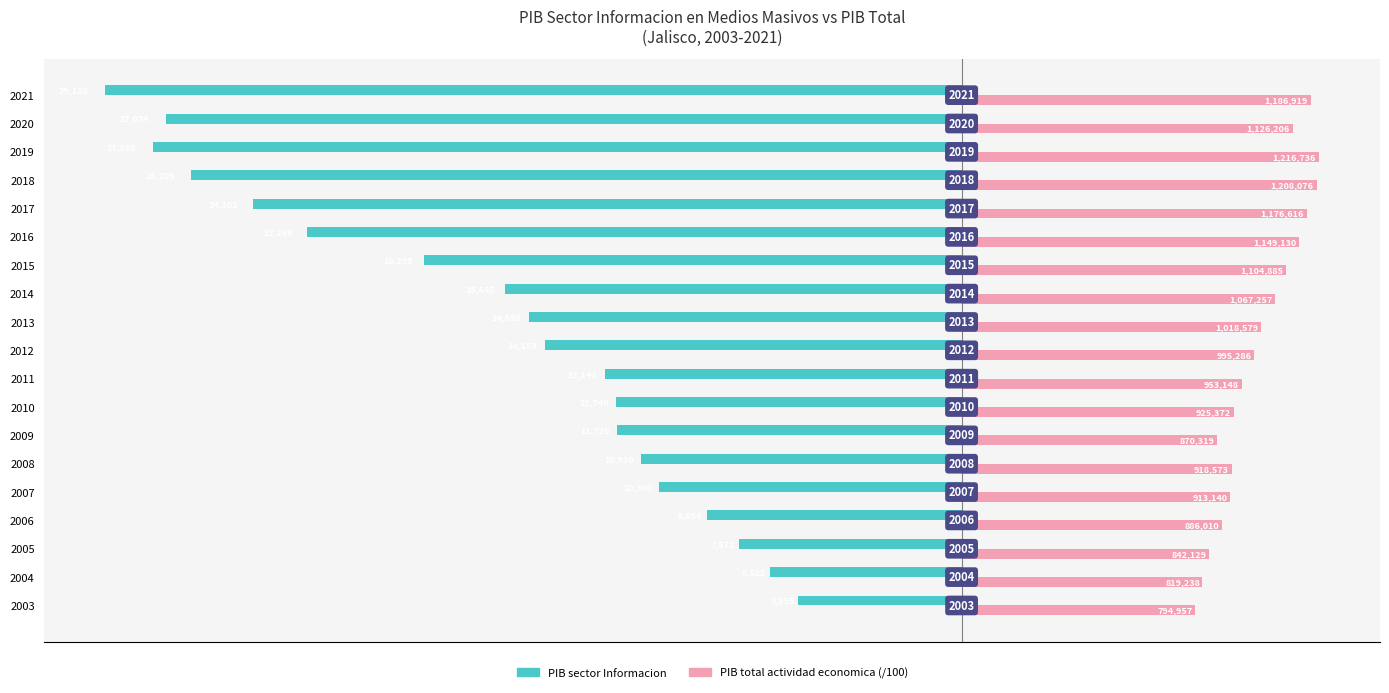

Reading left to right, transcribe all the data shown in this chart.

PIB sector Informacion: -5554.6	-6522.5	-7572.1	-8654.1	-10299.5	-10919.7	-11727.9	-11745.9	-12140.5	-14153.2	-14697.8	-15545.0	-18295.3	-22266.1	-24102.4	-26205.1	-27515.6	-27074.4	-29128.2
PIB total actividad economica: 7949.6	8192.4	8421.3	8860.1	9131.4	9185.7	8703.2	9253.7	9531.5	9952.9	10185.8	10672.6	11048.8	11491.3	11766.2	12080.8	12167.4	11262.1	11869.2